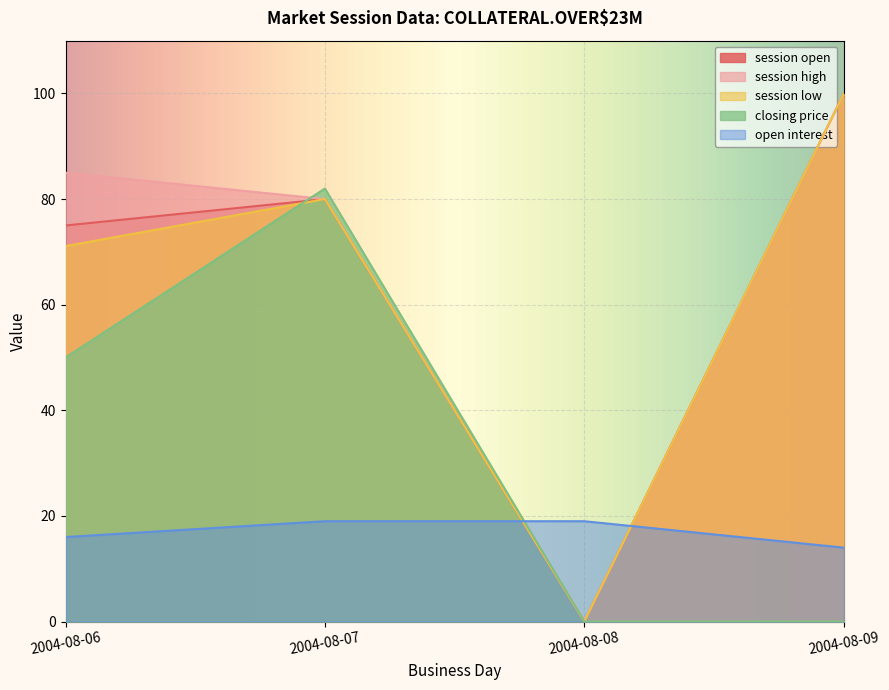

True or false: closing price has a value of 51.6 at 2004-08-07.

False